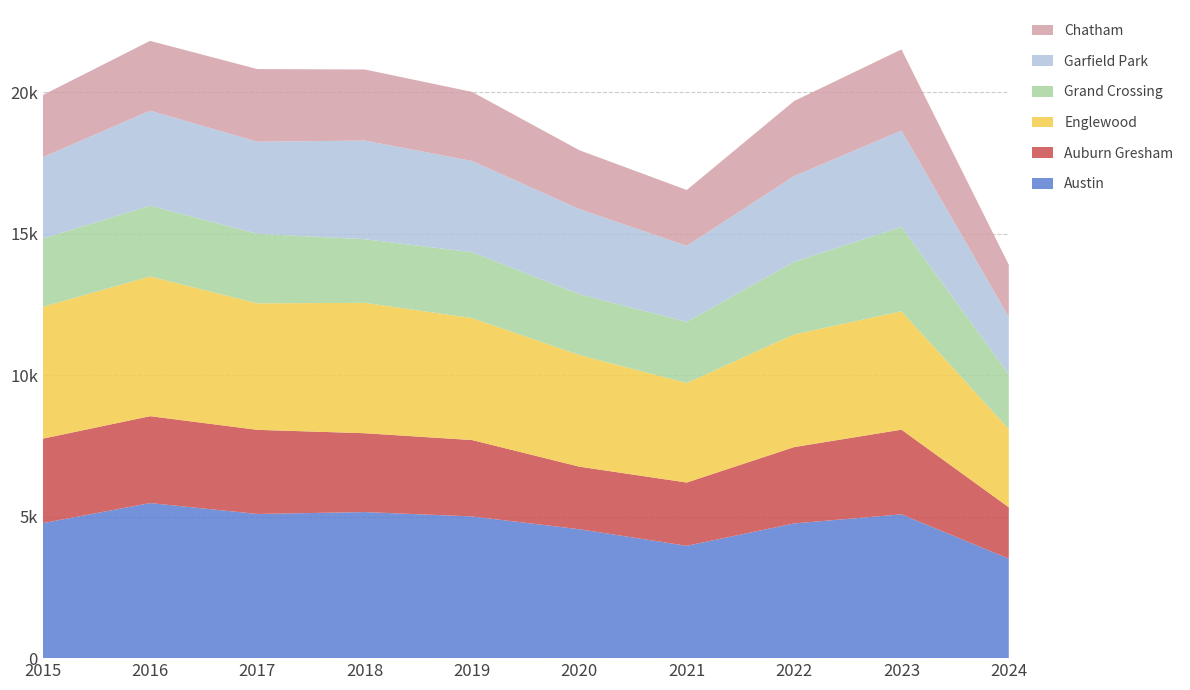

Reading left to right, what are all the values shown in this chart?

Austin: 2015=4770	2016=5481	2017=5096	2018=5163	2019=5008	2020=4556	2021=3970	2022=4761	2023=5082	2024=3516
Auburn Gresham: 2015=2987	2016=3071	2017=2973	2018=2787	2019=2700	2020=2211	2021=2237	2022=2698	2023=2993	2024=1816
Englewood: 2015=4658	2016=4938	2017=4471	2018=4608	2019=4310	2020=3945	2021=3518	2022=3981	2023=4185	2024=2761
Grand Crossing: 2015=2413	2016=2500	2017=2456	2018=2249	2019=2328	2020=2149	2021=2160	2022=2566	2023=2979	2024=1938
Garfield Park: 2015=2877	2016=3360	2017=3257	2018=3486	2019=3226	2020=3009	2021=2687	2022=3034	2023=3407	2024=2024
Chatham: 2015=2195	2016=2467	2017=2566	2018=2513	2019=2441	2020=2081	2021=1974	2022=2650	2023=2869	2024=1849